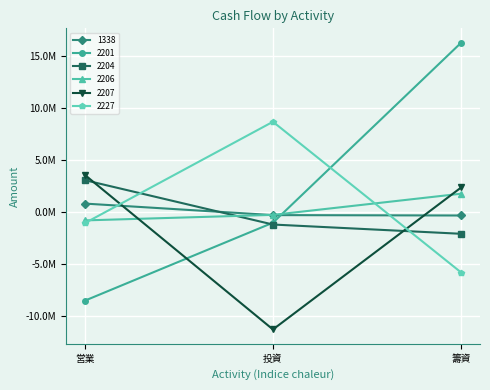

Reading right to left, transcribe all the data shown in this chart.

1338: 籌資=-356984	投資=-319699	営業=789809
2201: 籌資=16266798	投資=-1050138	営業=-8554267
2204: 籌資=-2117278	投資=-1225699	営業=3044475
2206: 籌資=1740435	投資=-297380	営業=-829029
2207: 籌資=2341785	投資=-11319196	営業=3558096
2227: 籌資=-5841000	投資=8659551	営業=-1096859